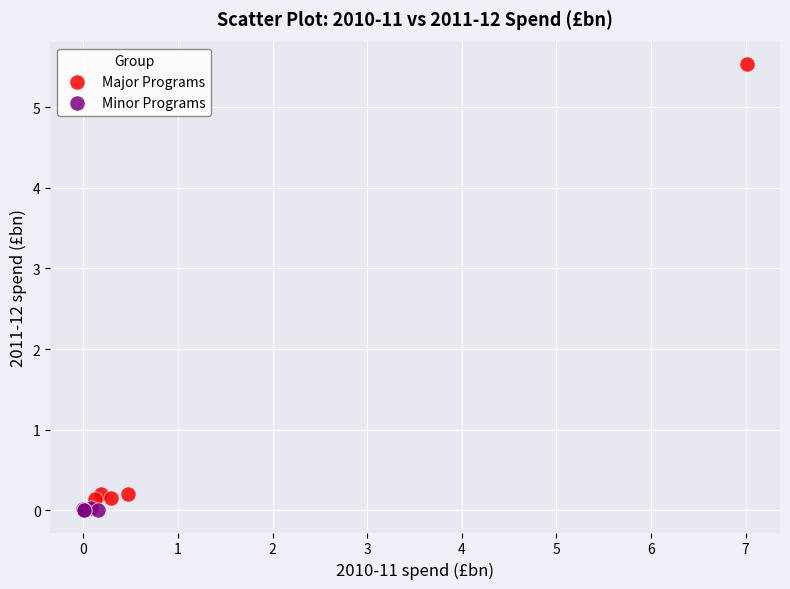

What are all the series names shown in the legend?

Major Programs, Minor Programs